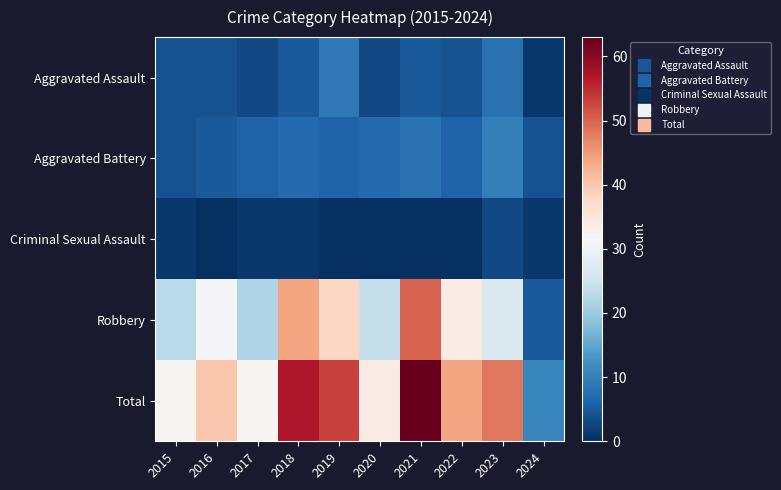

Reading right to left, transcribe all the data shown in this chart.

Aggravated Assault: 2024=1	2023=8	2022=4	2021=5	2020=3	2019=9	2018=5	2017=3	2016=4	2015=4
Aggravated Battery: 2024=4	2023=10	2022=6	2021=8	2020=7	2019=6	2018=7	2017=6	2016=5	2015=4
Criminal Sexual Assault: 2024=1	2023=3	2022=0	2021=0	2020=0	2019=0	2018=1	2017=1	2016=0	2015=1
Robbery: 2024=5	2023=27	2022=34	2021=50	2020=24	2019=38	2018=44	2017=22	2016=31	2015=23
Total: 2024=11	2023=48	2022=44	2021=63	2020=34	2019=53	2018=57	2017=32	2016=40	2015=32